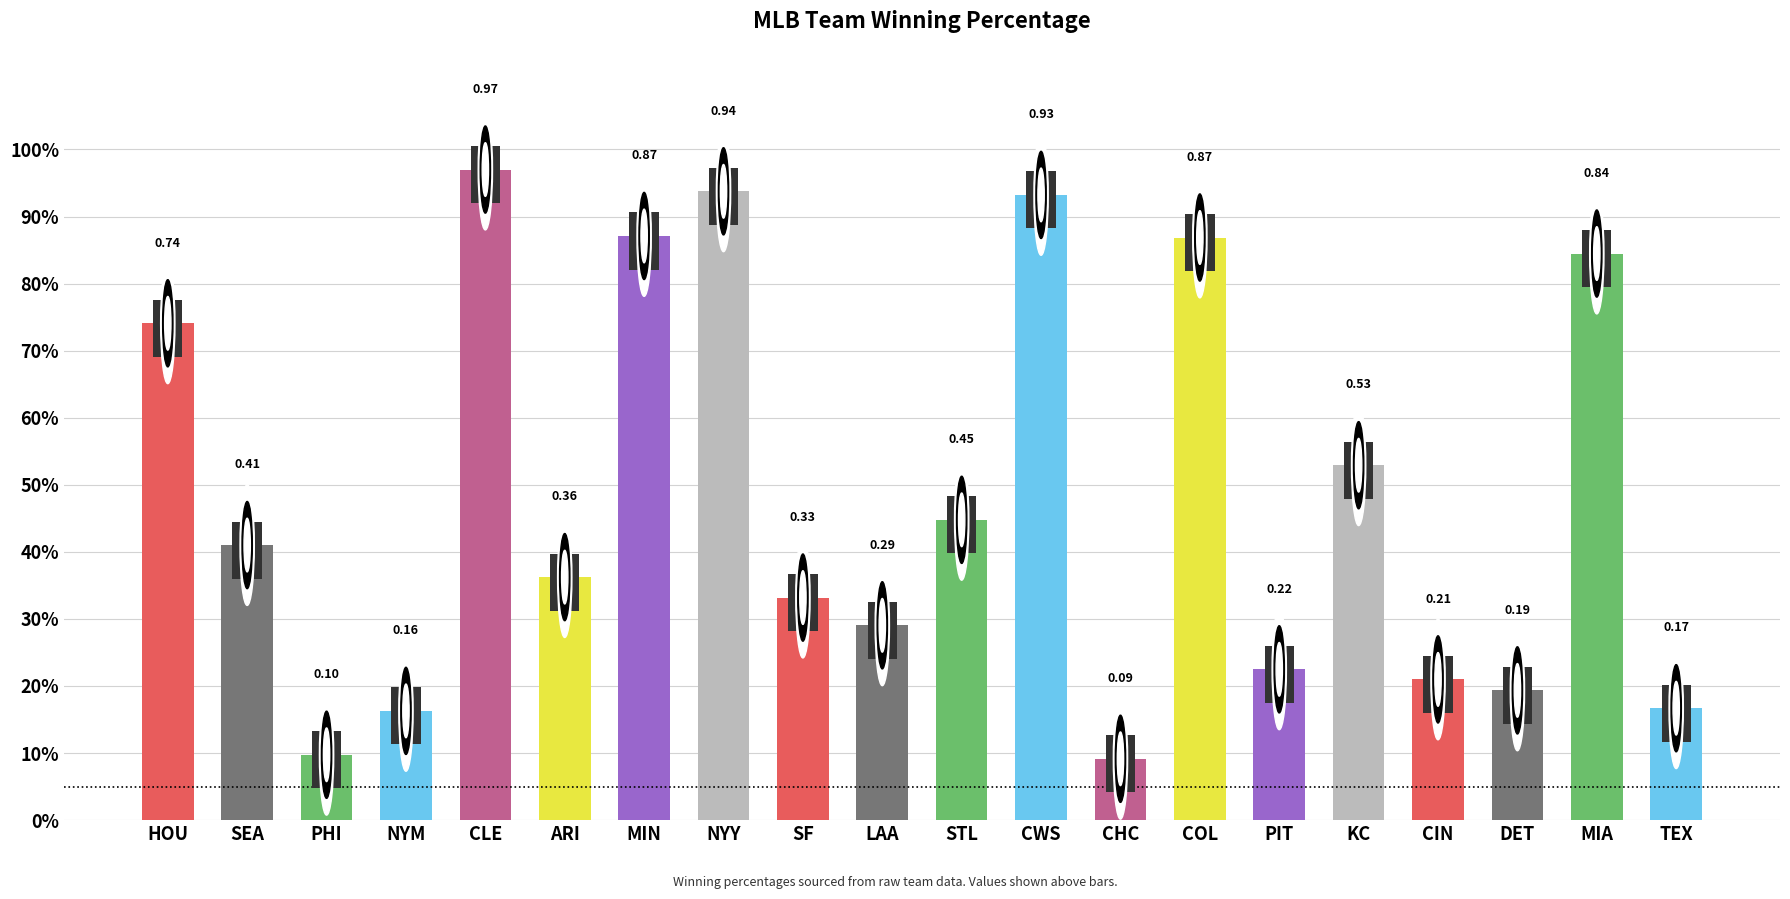

Does the chart contain any negative values?

No